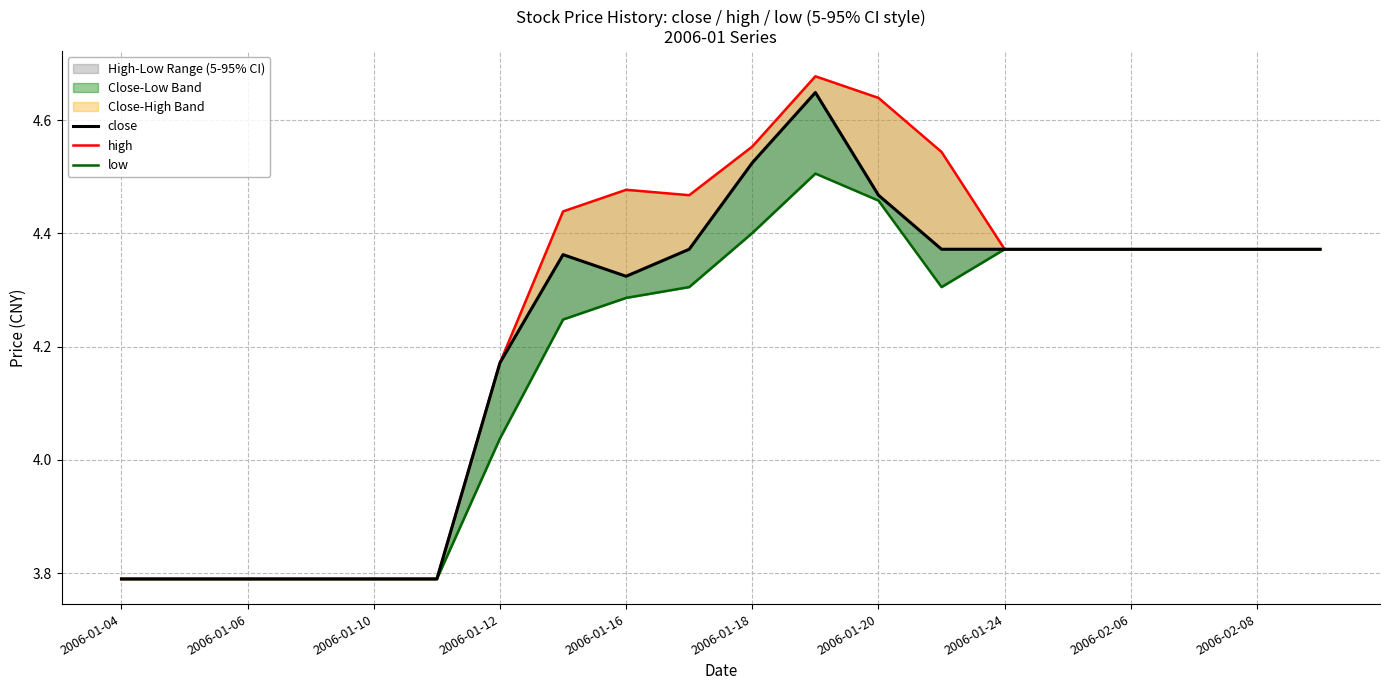

Rank the series by their maximum value, from highest to lowest.

high, close, low